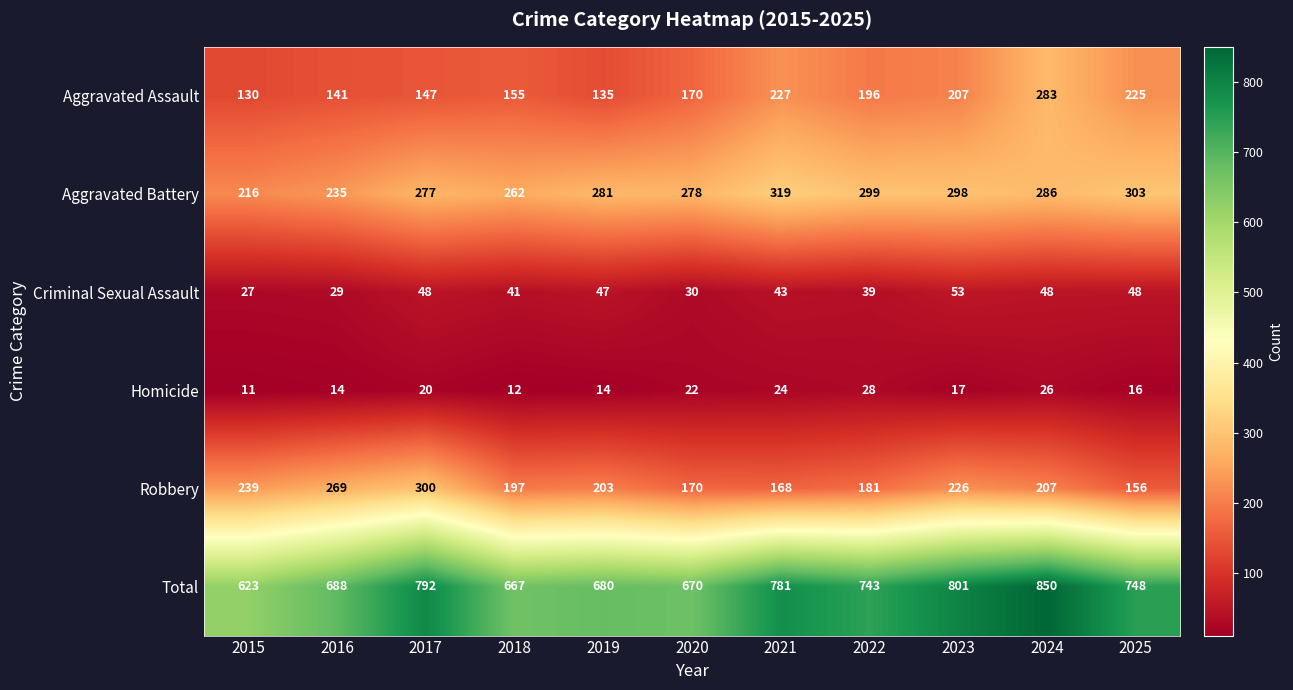

Count the number of data series in this chart.

6